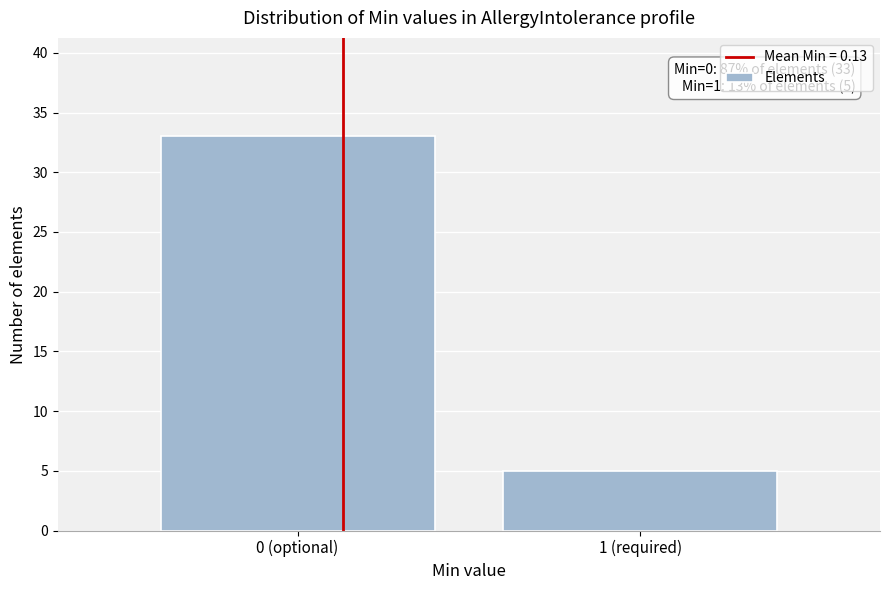

Reading right to left, list all the values displayed in this chart.

1 (required)=5	0 (optional)=33